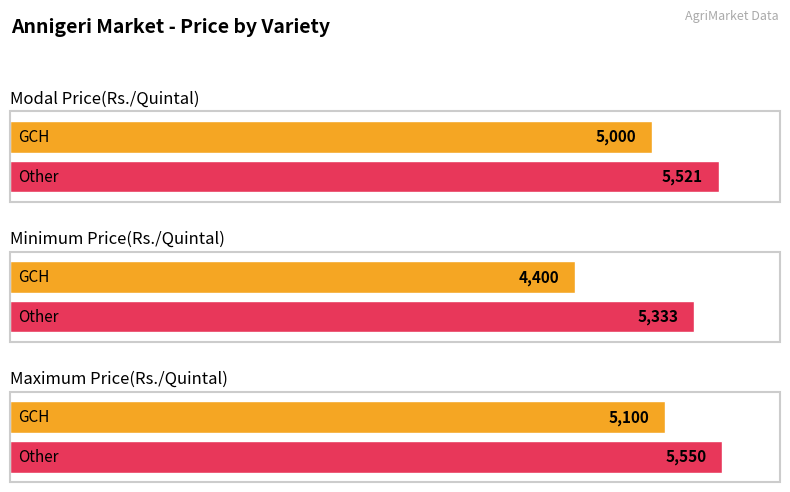

Rank the series at Other from highest to lowest value.

Maximum Price(Rs./Quintal), Modal Price(Rs./Quintal), Minimum Price(Rs./Quintal)